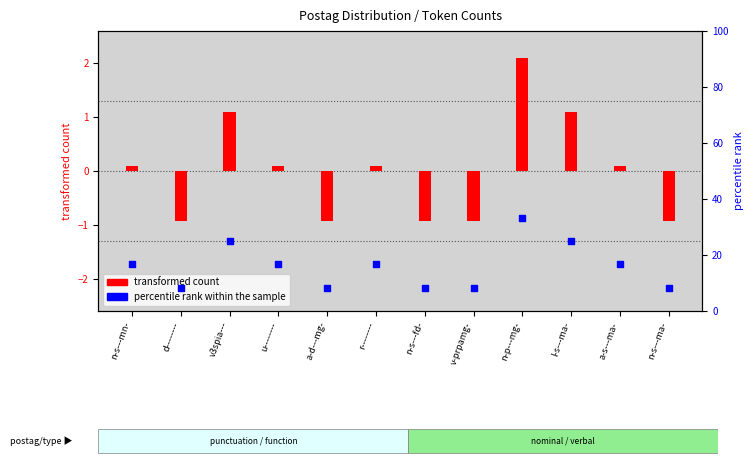

Which series contains the lowest Y value?

transformed count